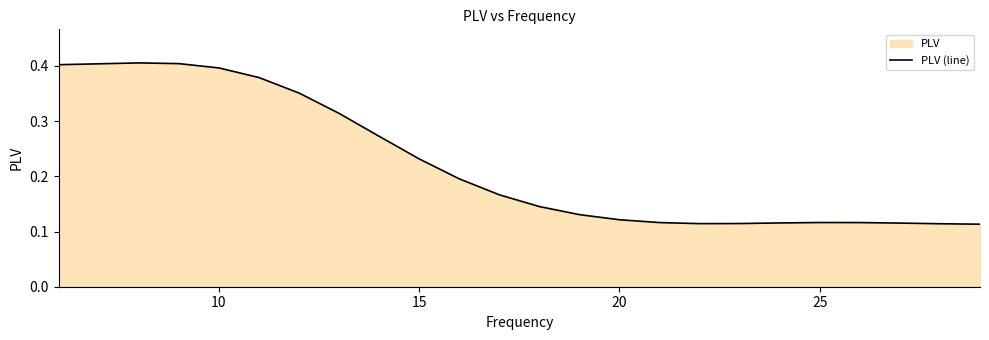

What is the average value?

0.2